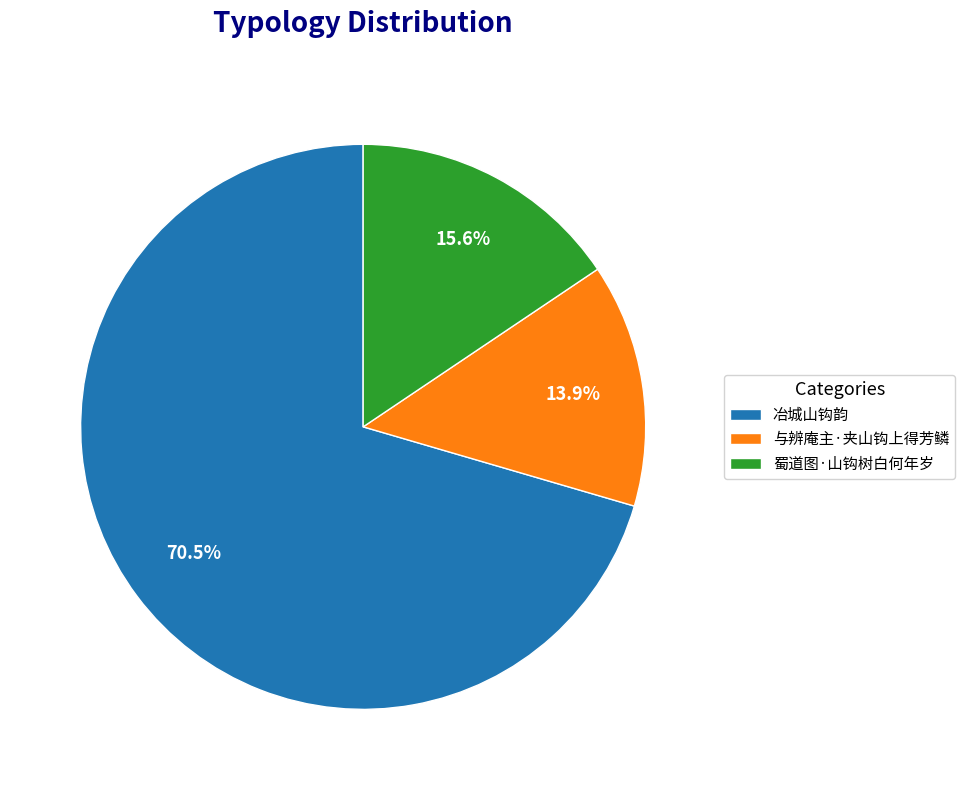

Is the sum of 蜀道图·山钩树白何年岁 and 与辨庵主·夹山钩上得芳鳞 greater than half?

No